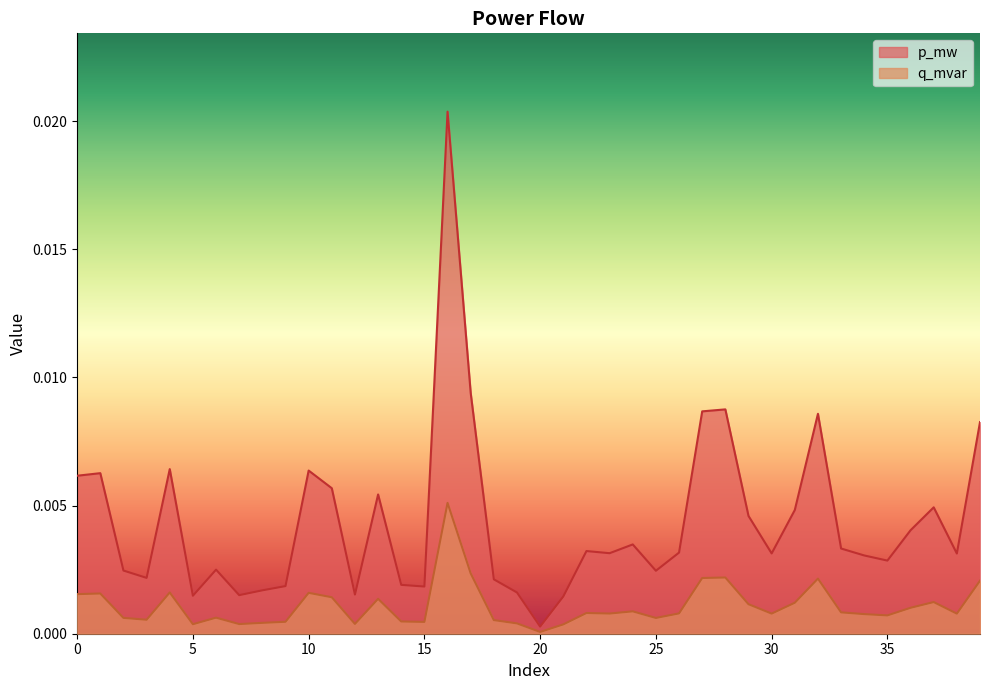

How many lines are shown in the chart?

2